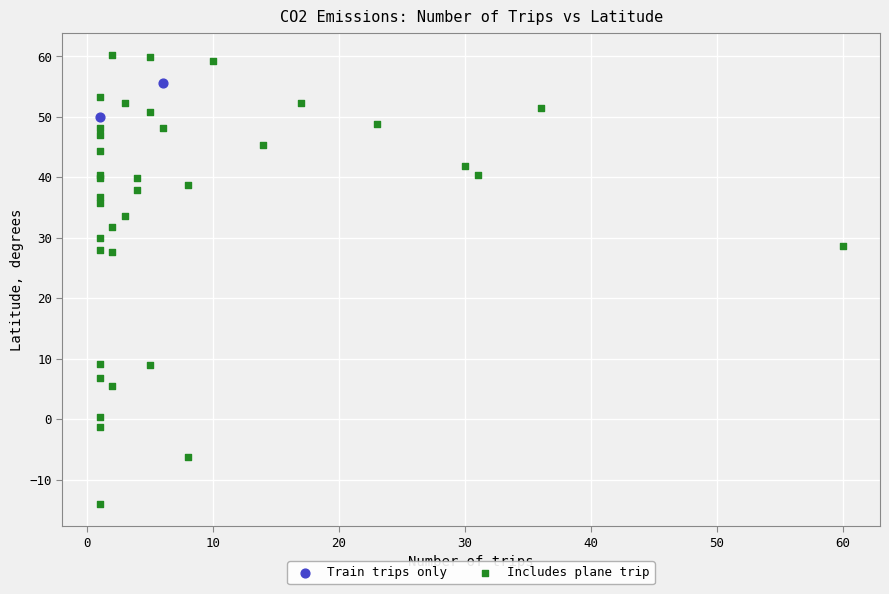

What are all the series names shown in the legend?

Train trips only, Includes plane trip